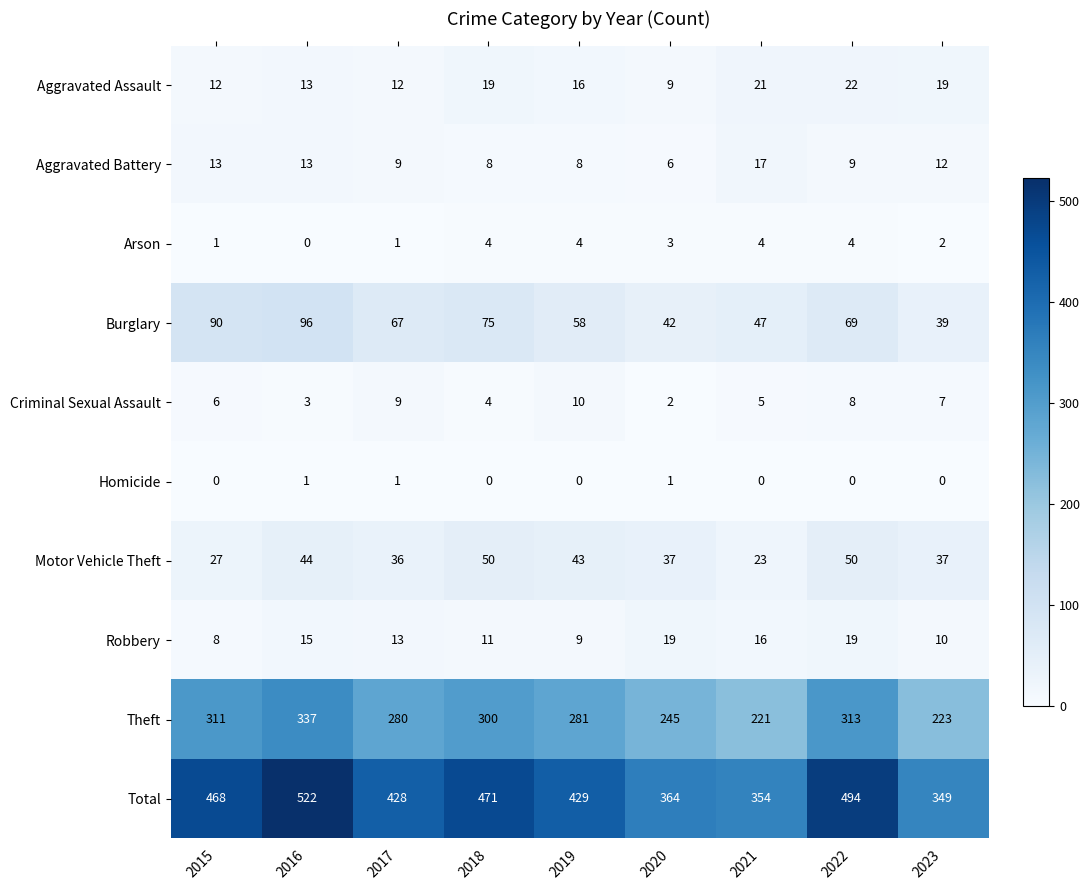

What is the difference between the second highest and minimum values in the Theft series?

92